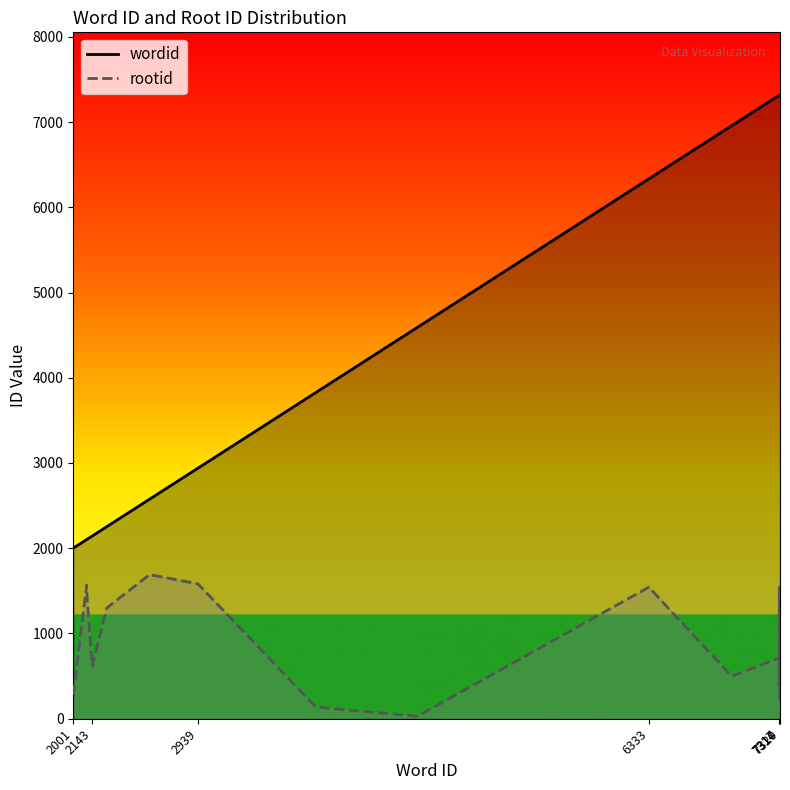

What is the highest value of the rootid series?

1691